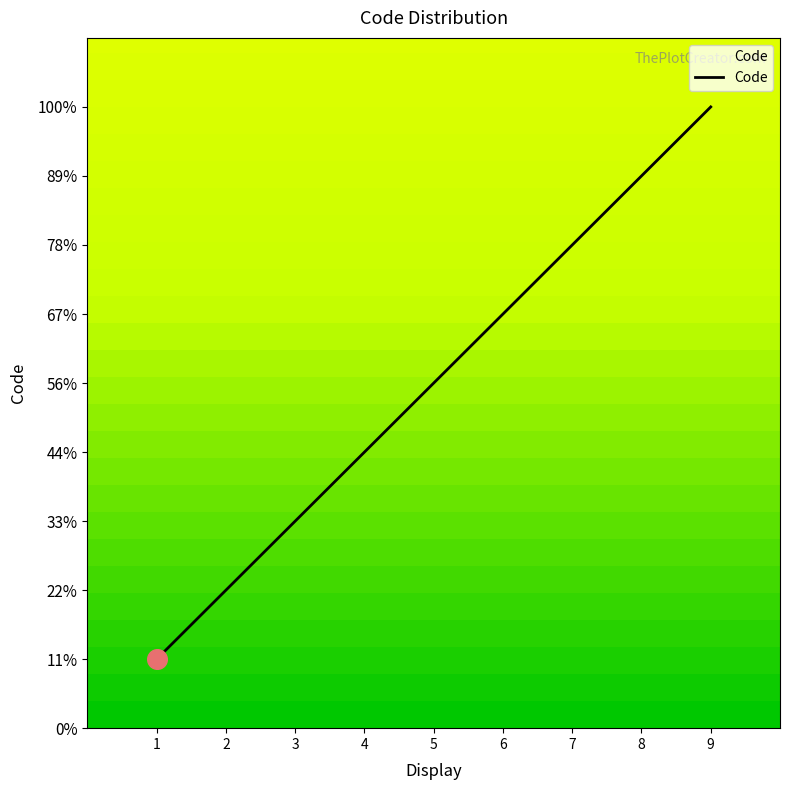

What is the change in value from 6 to 7?

+1